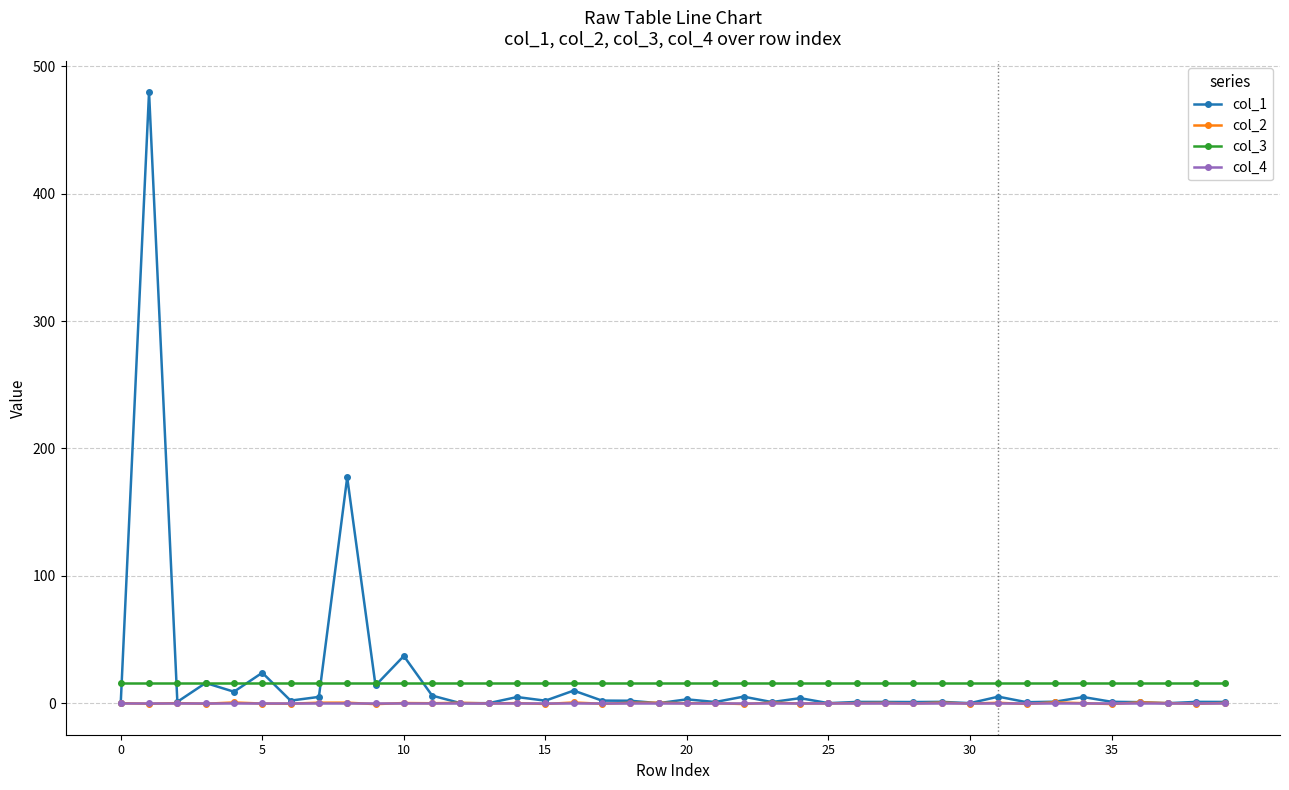

What are all the series names shown in the legend?

col_1, col_2, col_3, col_4